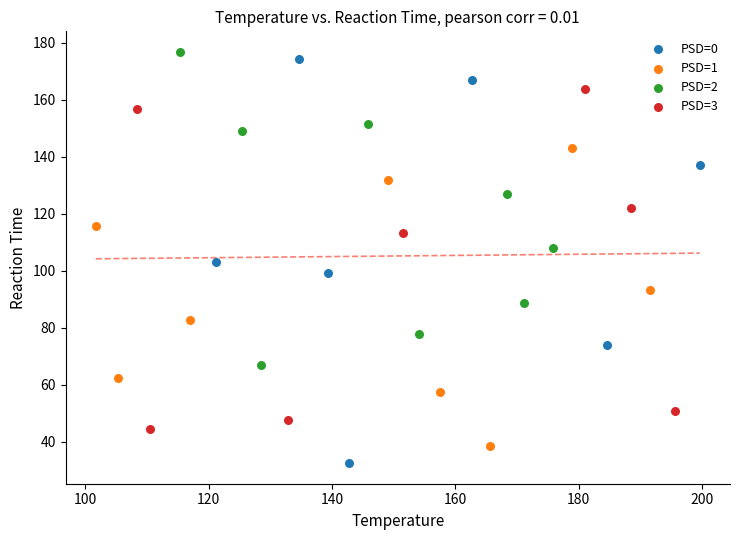

Which series has the widest spread of Y values?

PSD=0